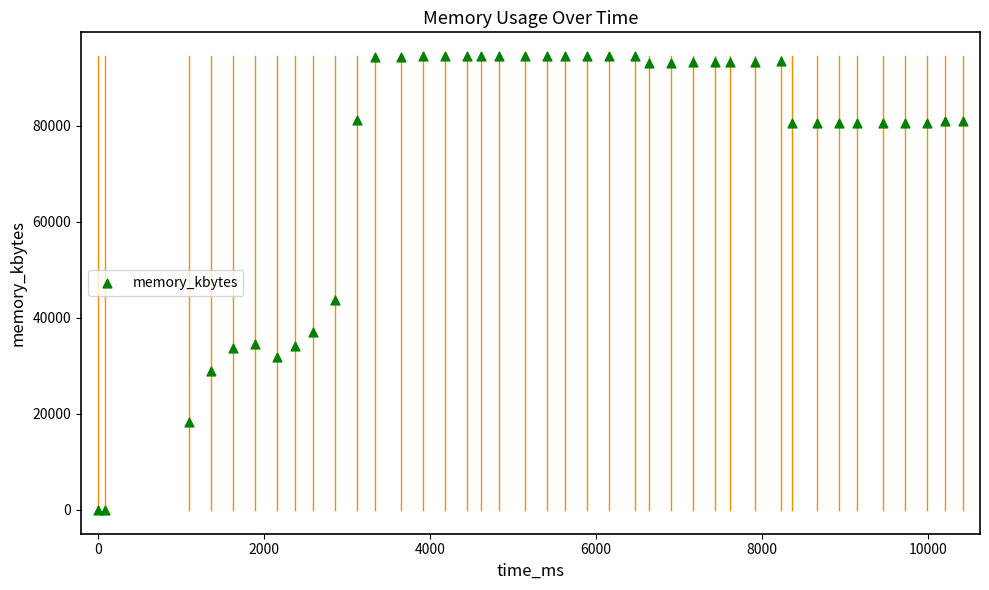

What Y value in the scatter plot is closest to 47200?

43656